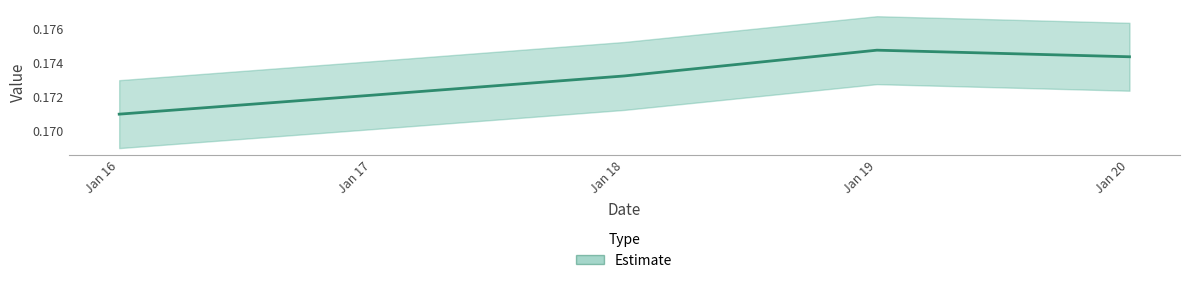

How many categories are shown in the chart?

5